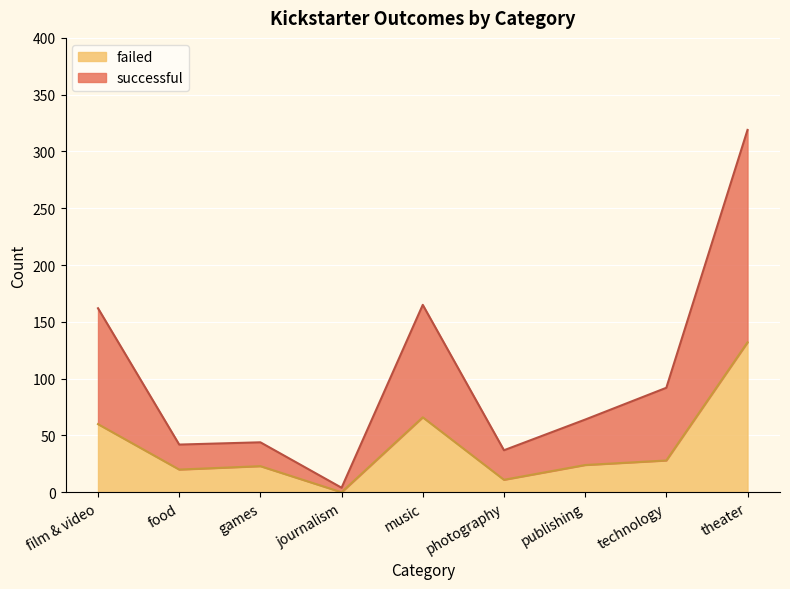

True or false: successful and failed intersect in this chart.

False